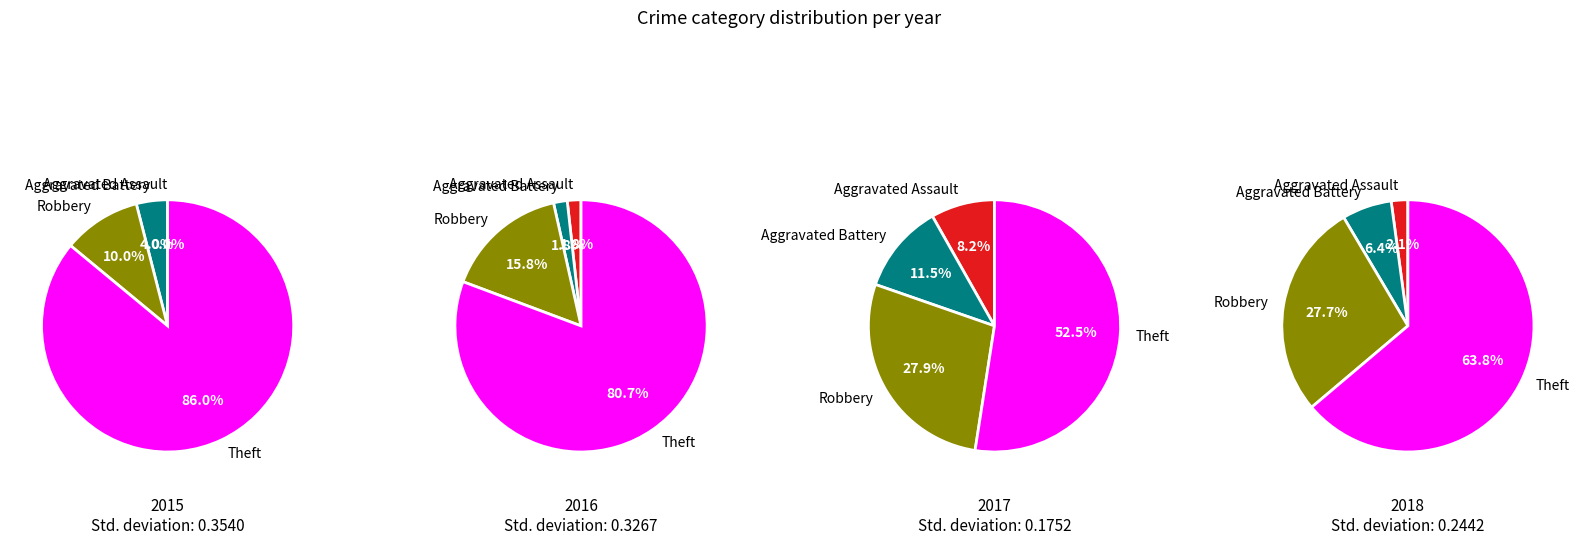

To the nearest percent, what percentage of the pie is Aggravated Battery?

2%